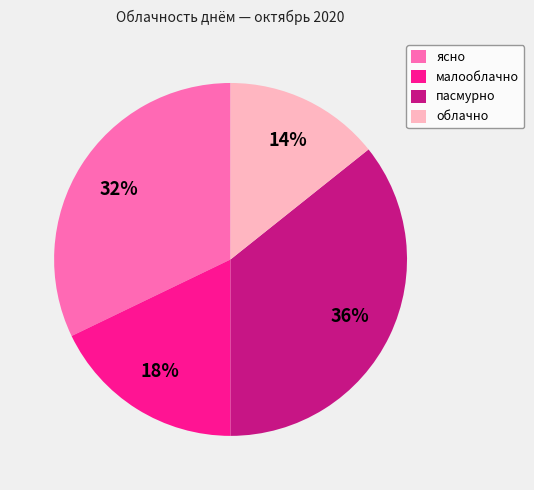

Approximately how many times larger is the value at облачно compared to малооблачно?

0.8